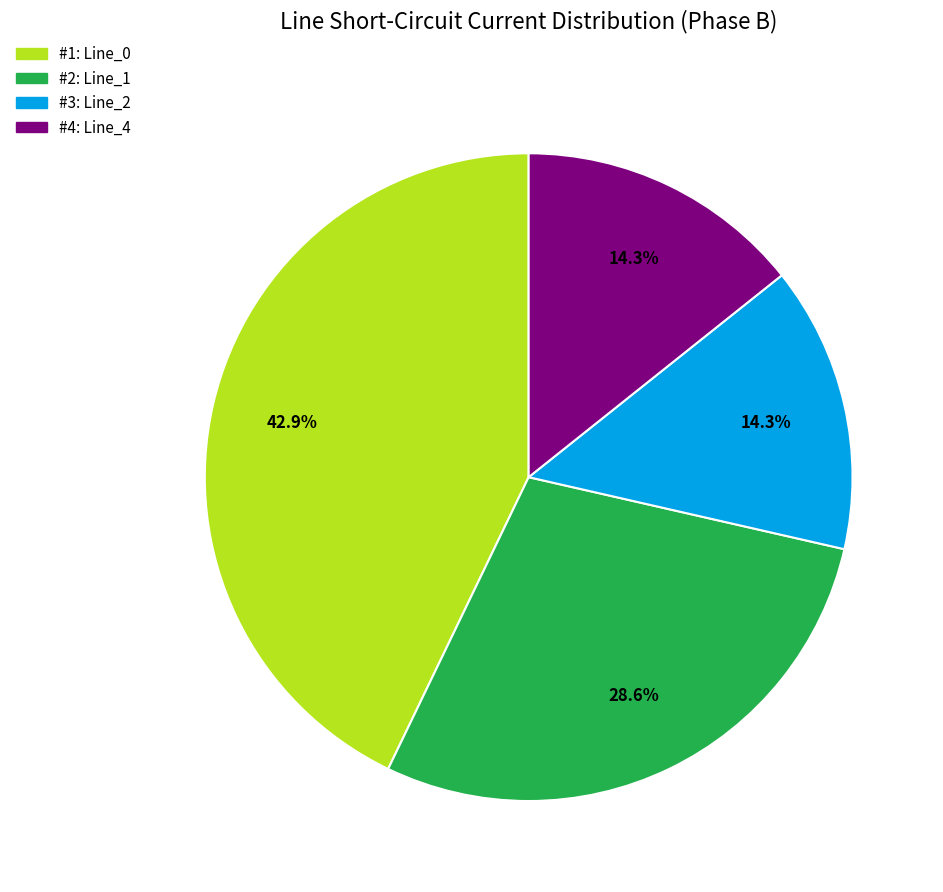

Is there any slice that represents more than half of the pie?

No